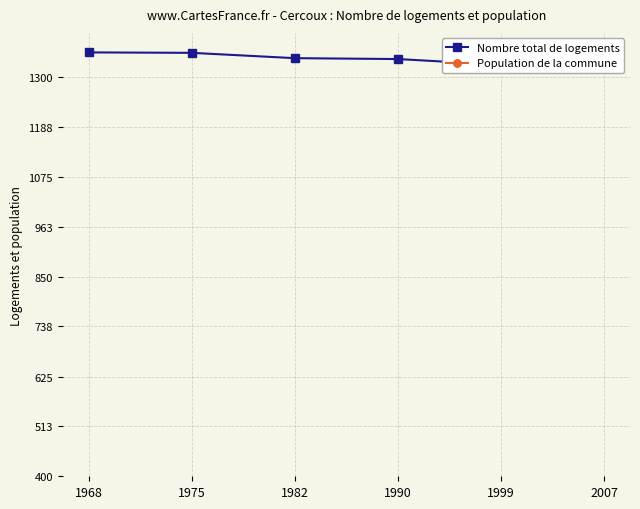

What is the minimum value for Population de la commune?

1680